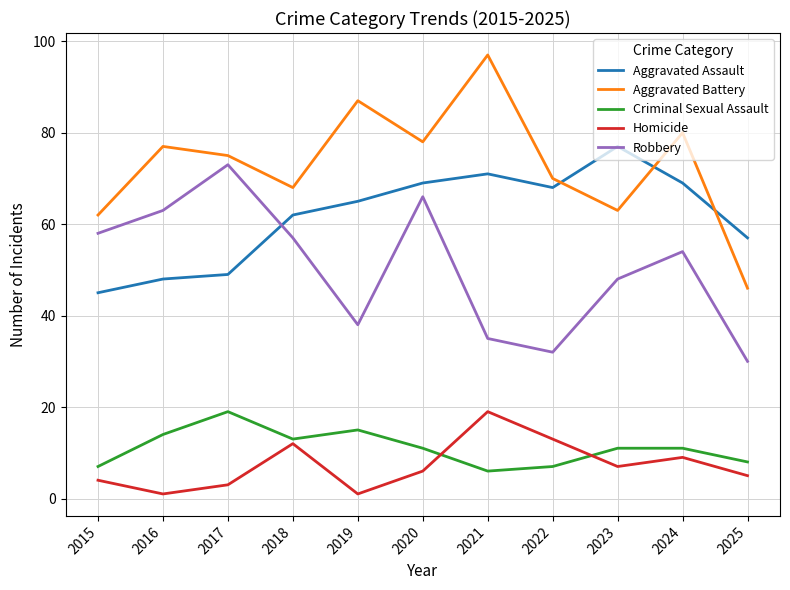

What is the minimum value for Aggravated Assault?

45